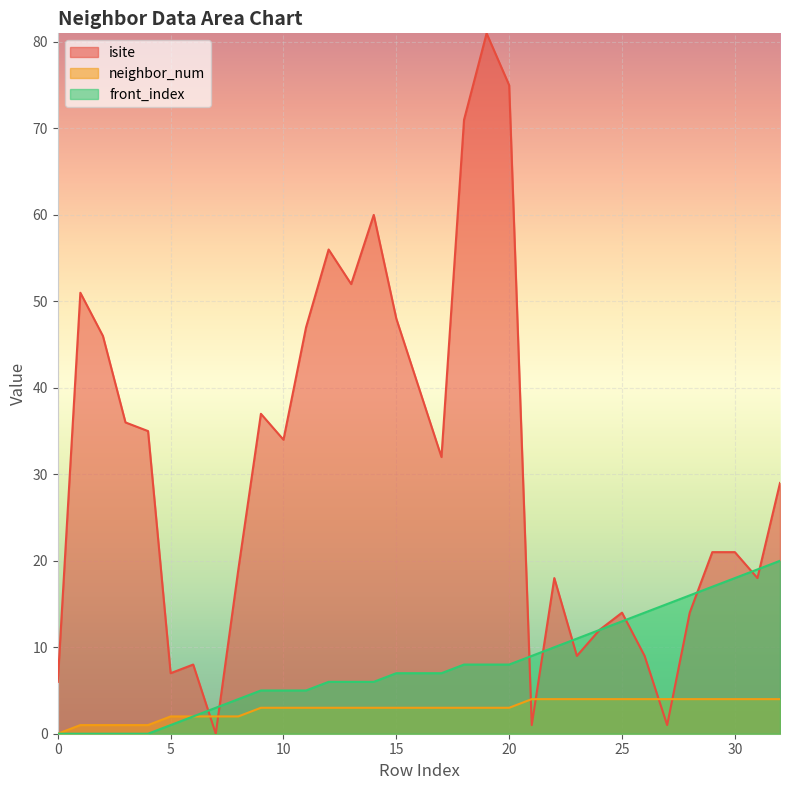

Where does the isite series first go above 29?

1